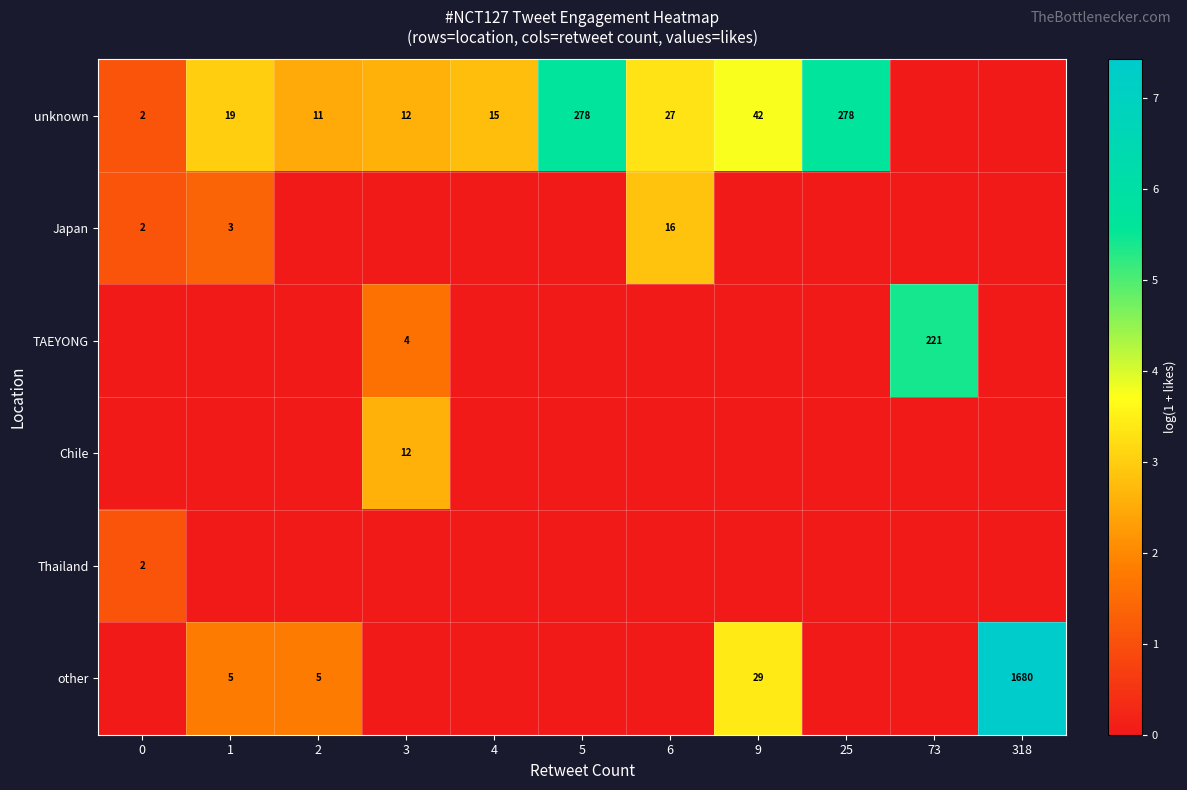

True or false: unknown has a value of 4 at 4.

False